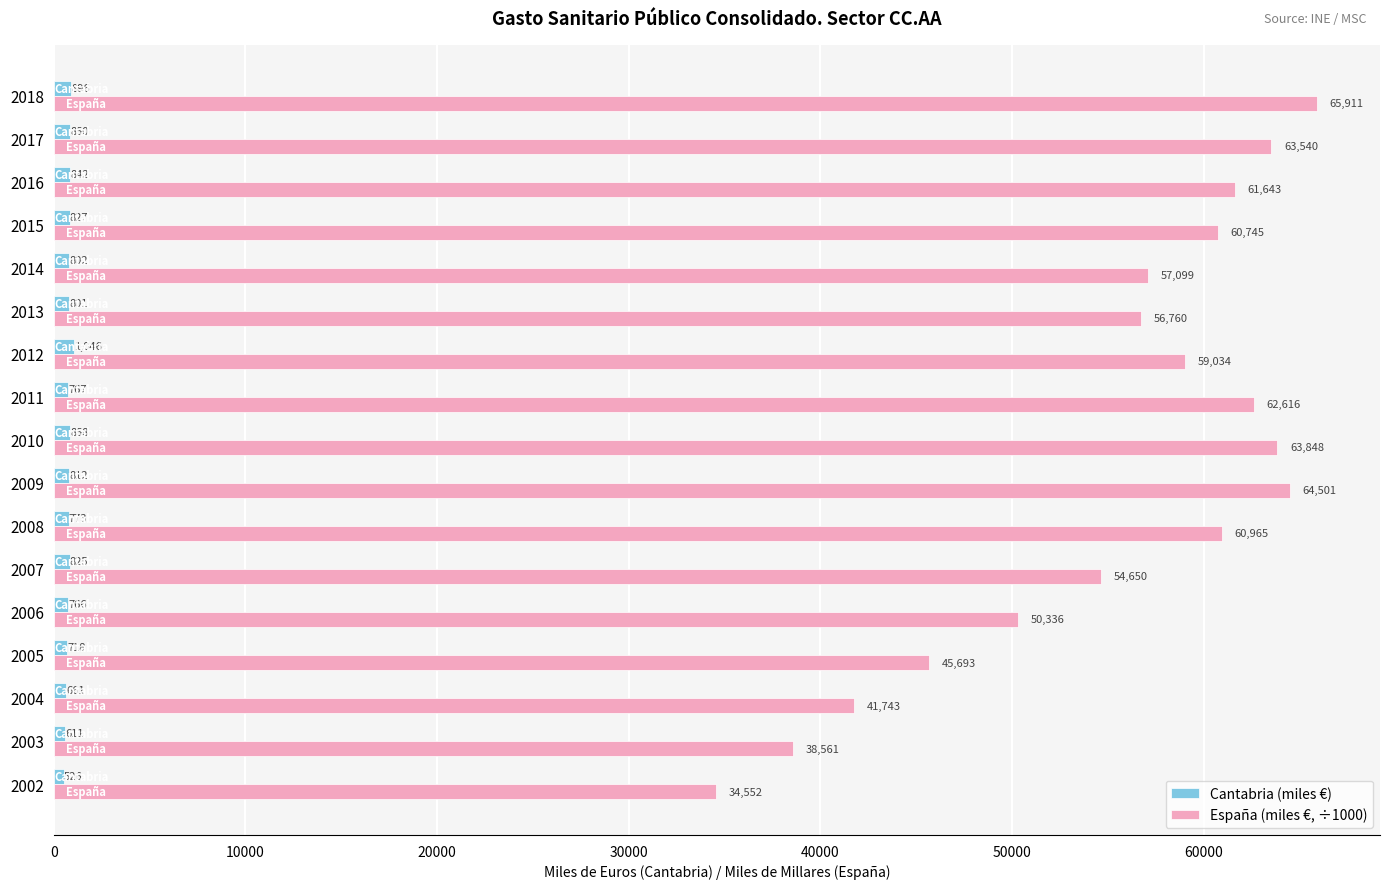

Which series changed the most between 2007 and 2014?

España (miles €, ÷1000)